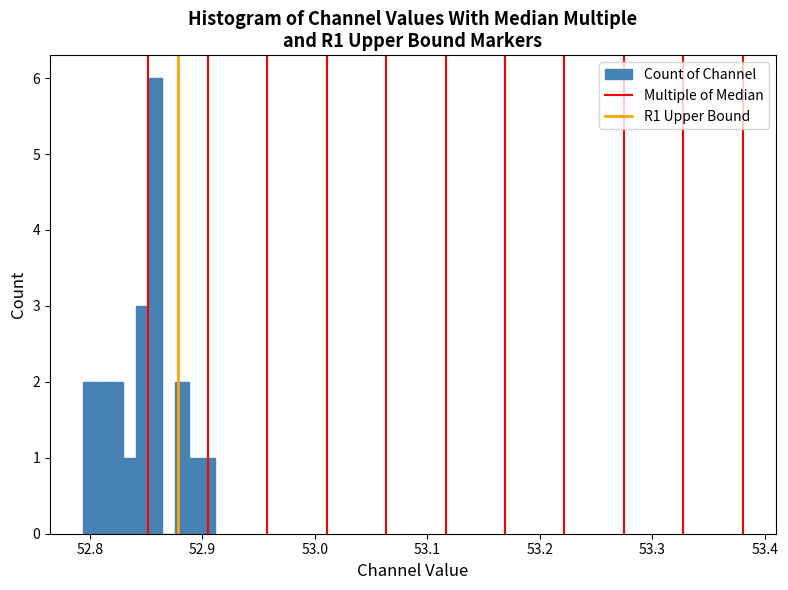

Around what value on the x-axis is the tallest bar? Give the approximate position of its centre, as read against the axis.

52.86